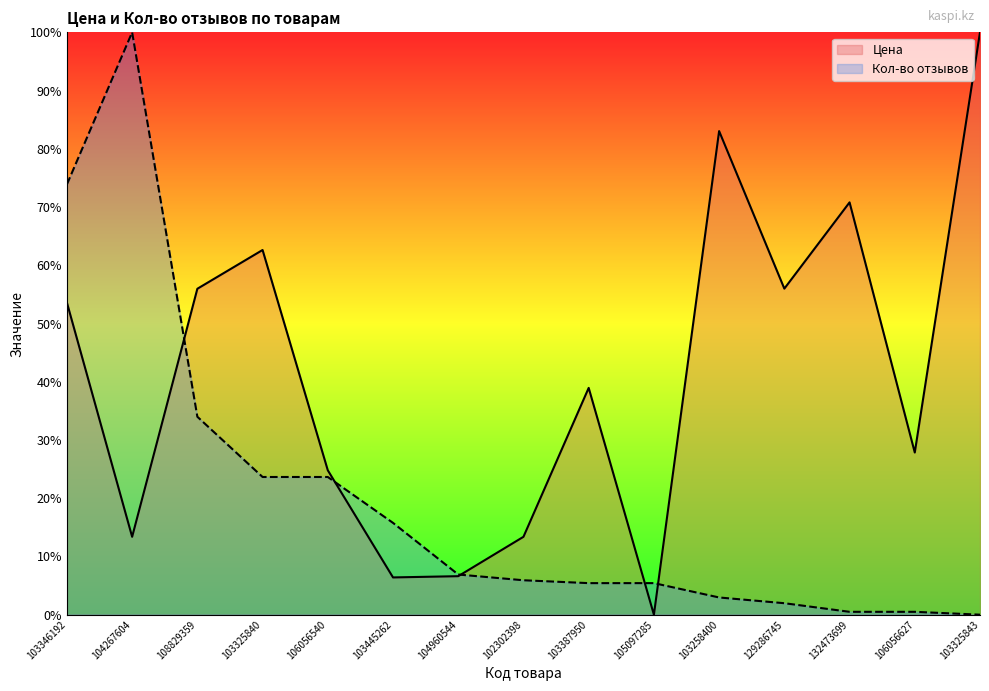

Rank the categories by Кол-во отзывов value from highest to lowest.

104267604, 103346192, 108829359, 103325840, 106056540, 103445262, 104960544, 102302398, 103387950, 105097285, 103258400, 129286745, 132473699, 106056627, 103325843